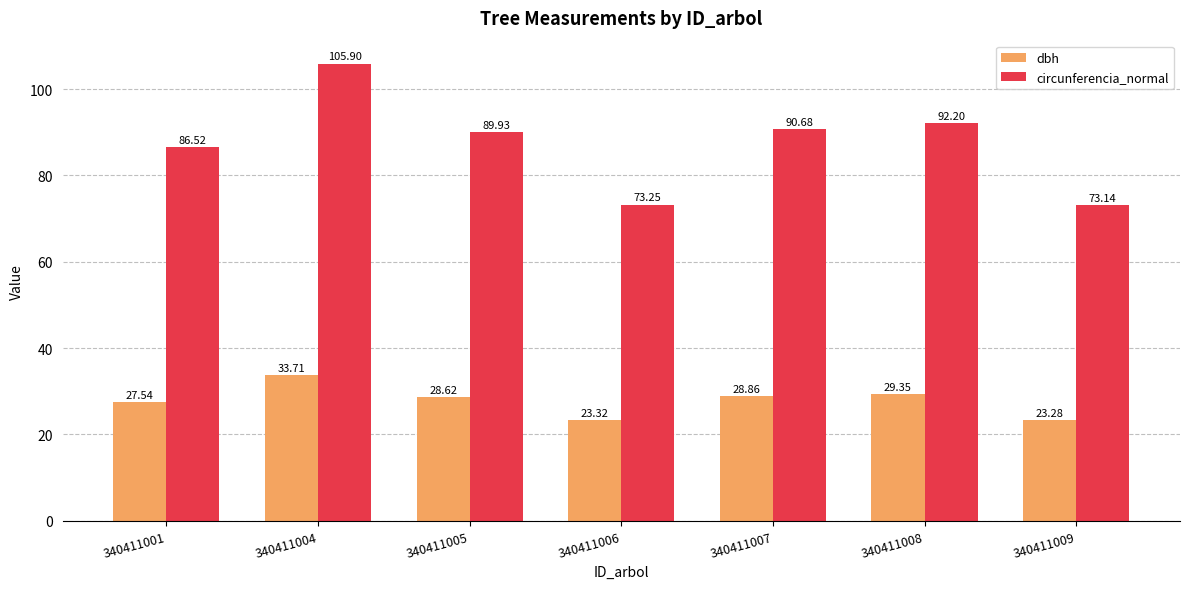

Is it true that circunferencia_normal equals 92.2 at 340411008?

True